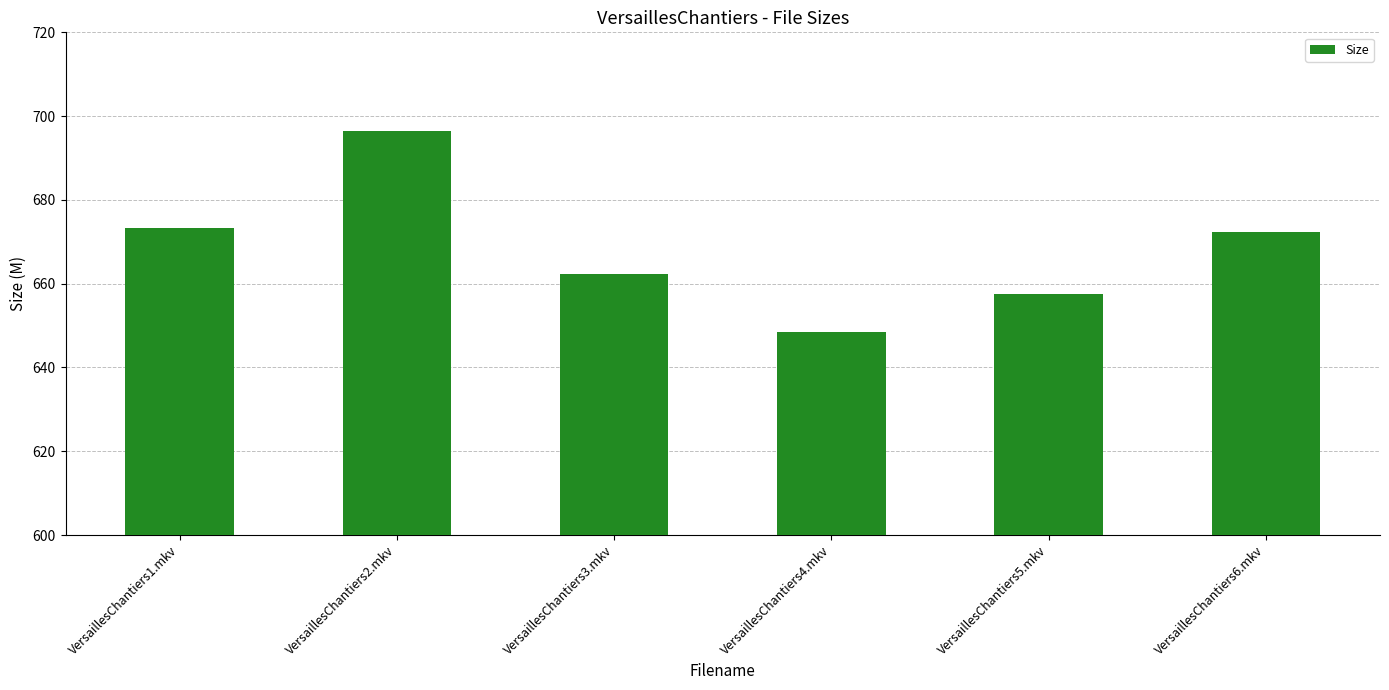

What is the greatest value displayed?

696.5